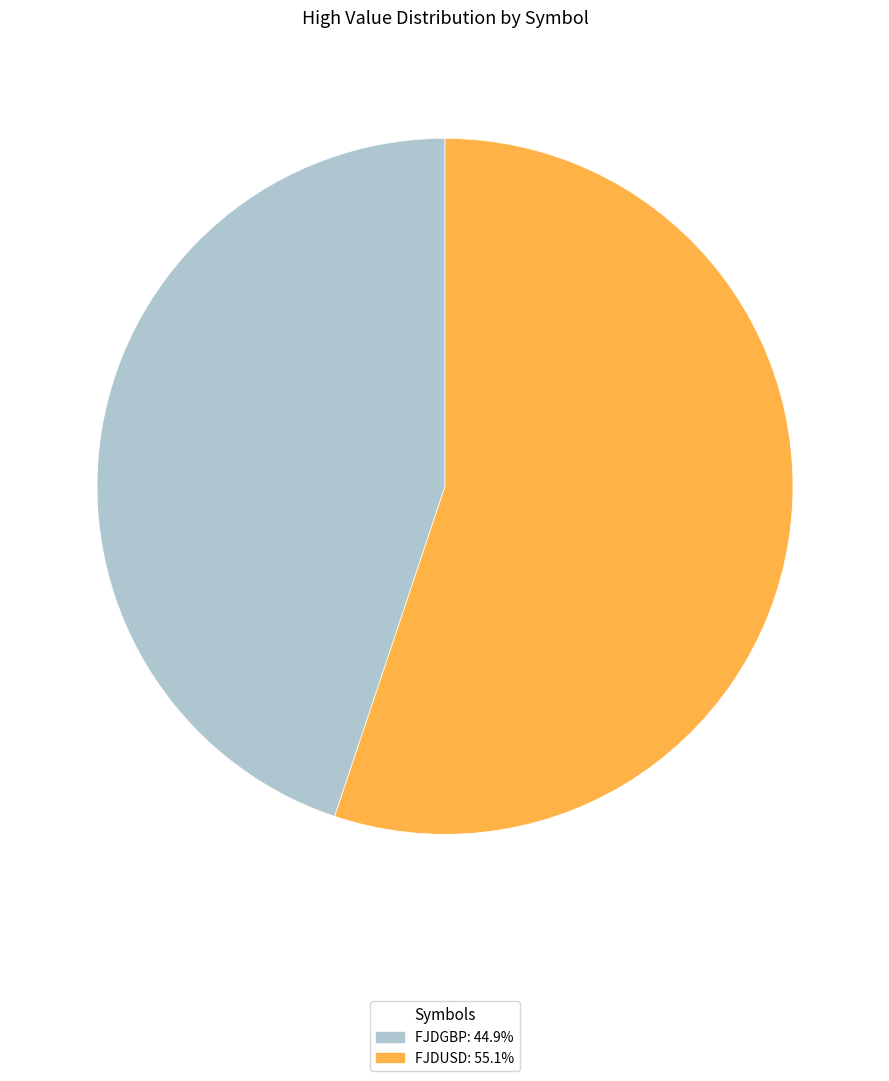

Is there a majority slice in this chart?

Yes